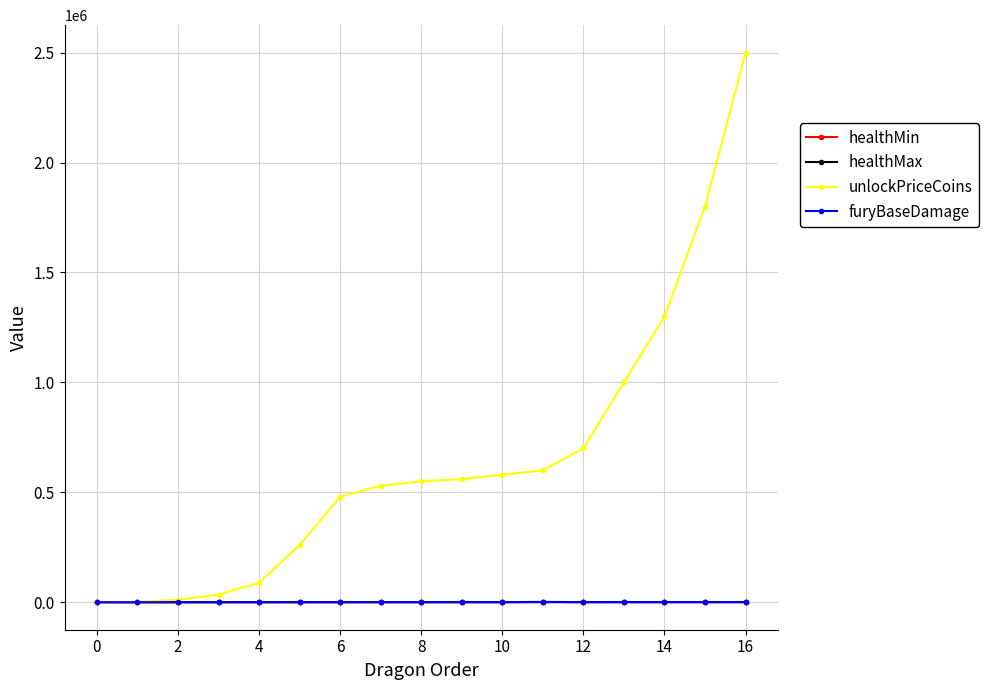

Which series has the largest range (max minus min)?

unlockPriceCoins